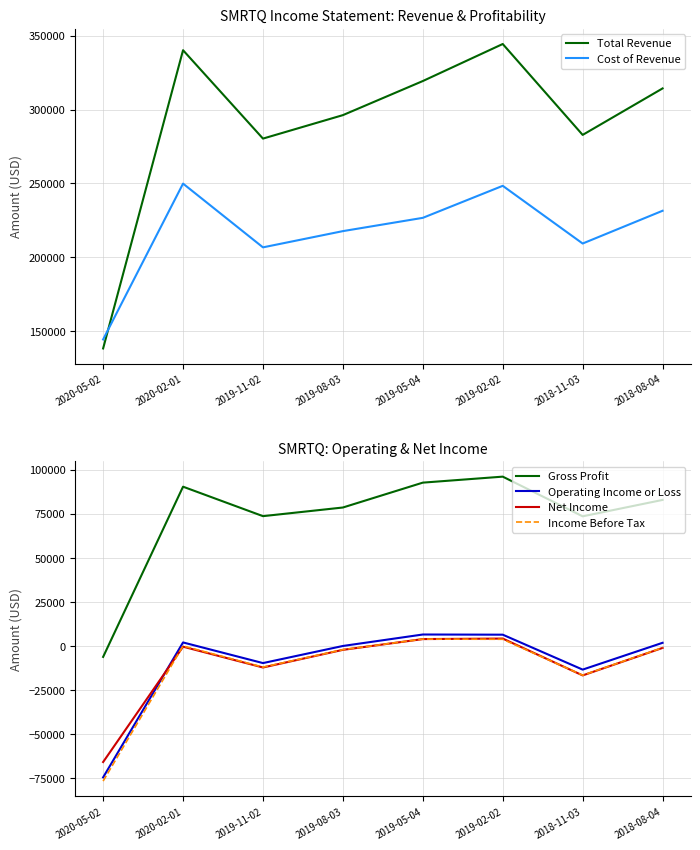

What is the maximum value shown in the chart?

344500